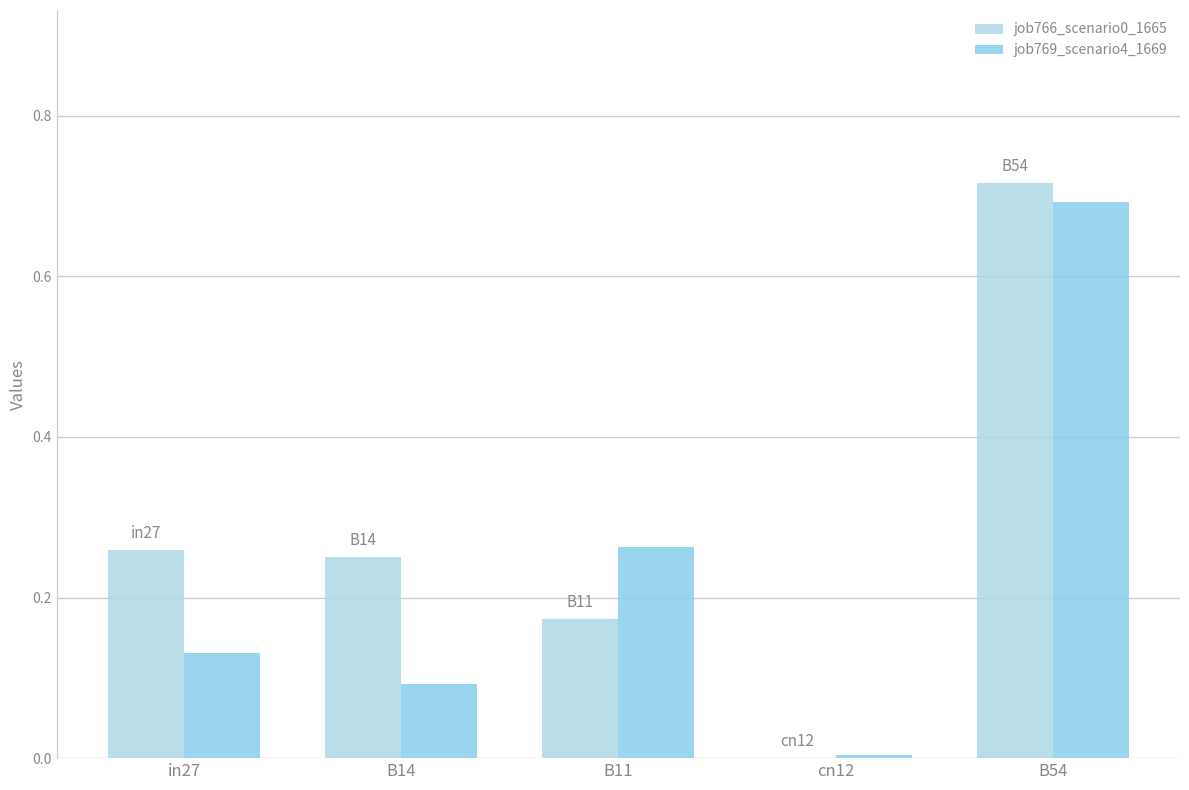

Reading left to right, extract all data points from this chart.

job766_scenario0_1665: 0.3	0.3	0.2	0.0	0.7
job769_scenario4_1669: 0.1	0.1	0.3	0.0	0.7